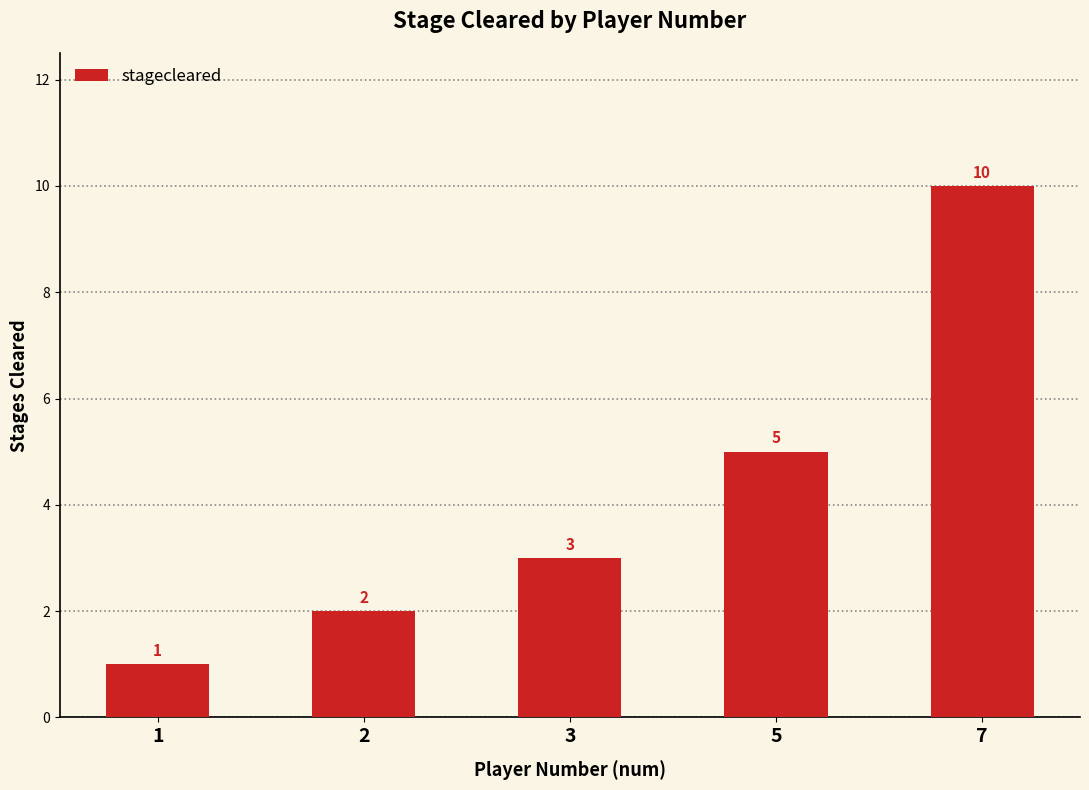

Are the bars grouped side by side (vs. stacked)?

No